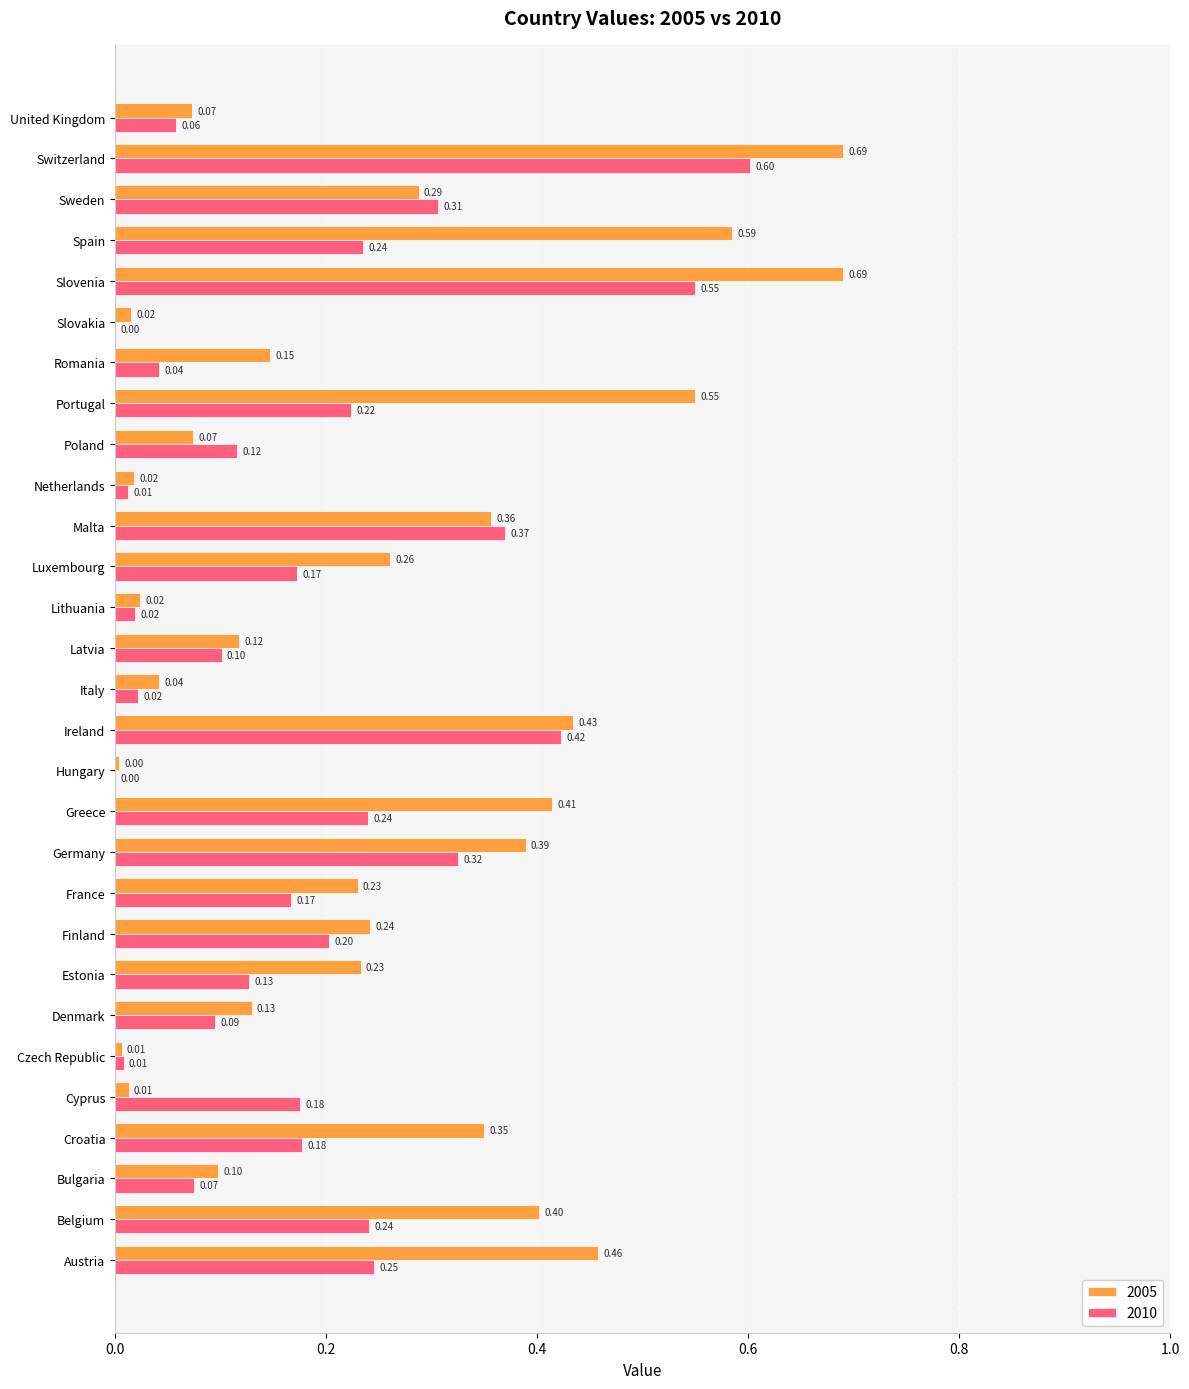

Where is 2005 nearest to the value 0?

Hungary